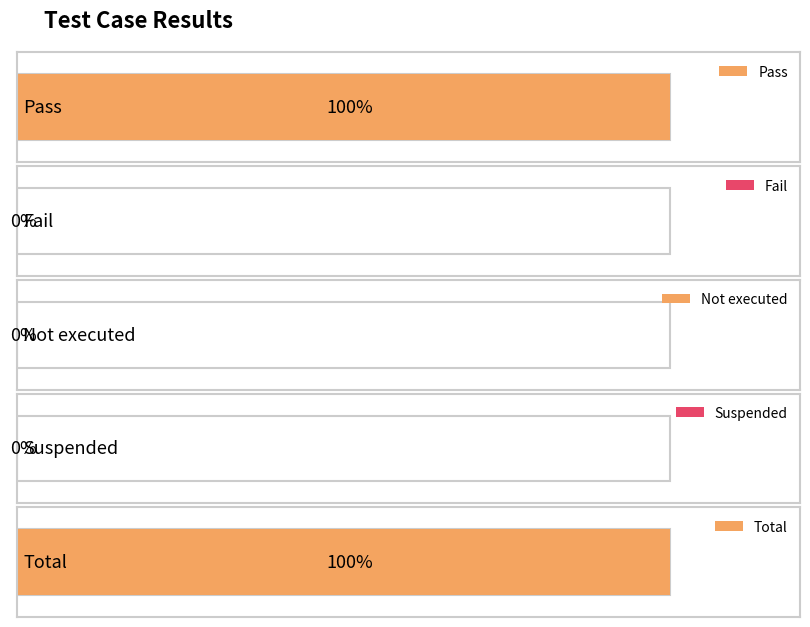

At which label is the value closest to 0?

Fail